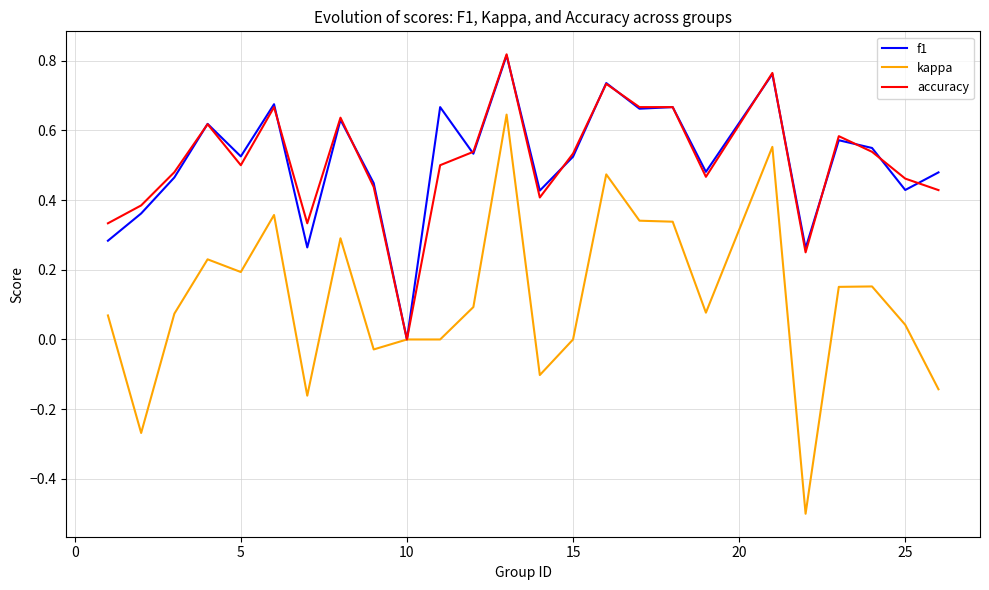

Which series has the widest spread of values?

kappa